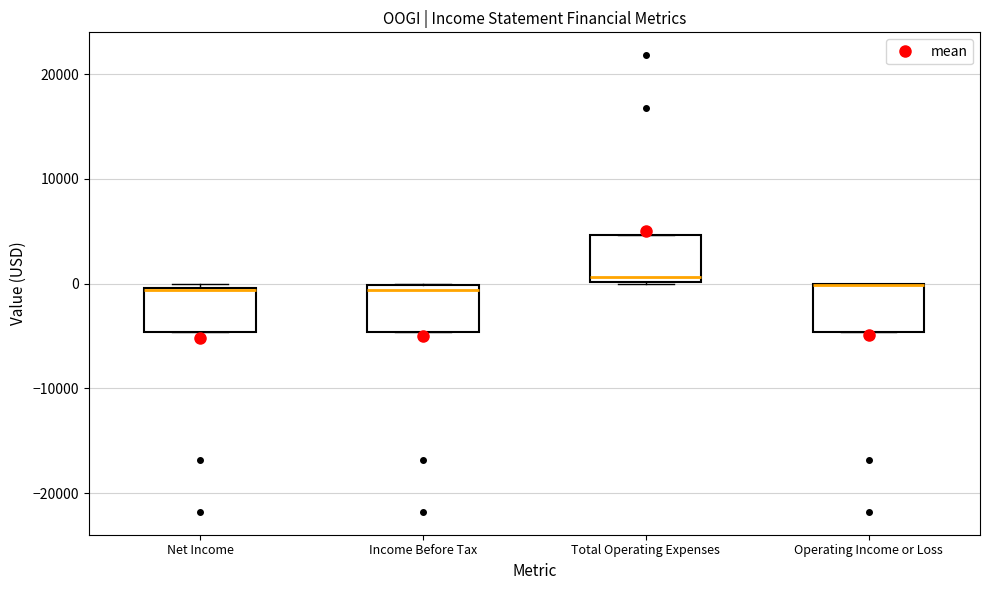

Reading left to right, read every box against the y-axis: the position of its median line, the range the box covers, and the ends of its whiskers. The values are not printed on the chart, so give them approximately, as read against the axis.

Net Income: median -1000, box -5000 to 0, whiskers -5000 to 0 (just above the box's upper edge)
Income Before Tax: median -1000, box -5000 to 0, whiskers -5000 to 0
Total Operating Expenses: median 1000, box 0 to 5000, whiskers 0 to 5000
Operating Income or Loss: median 0 (drawn on the box's upper edge), box -5000 to 0, whiskers -5000 to 0